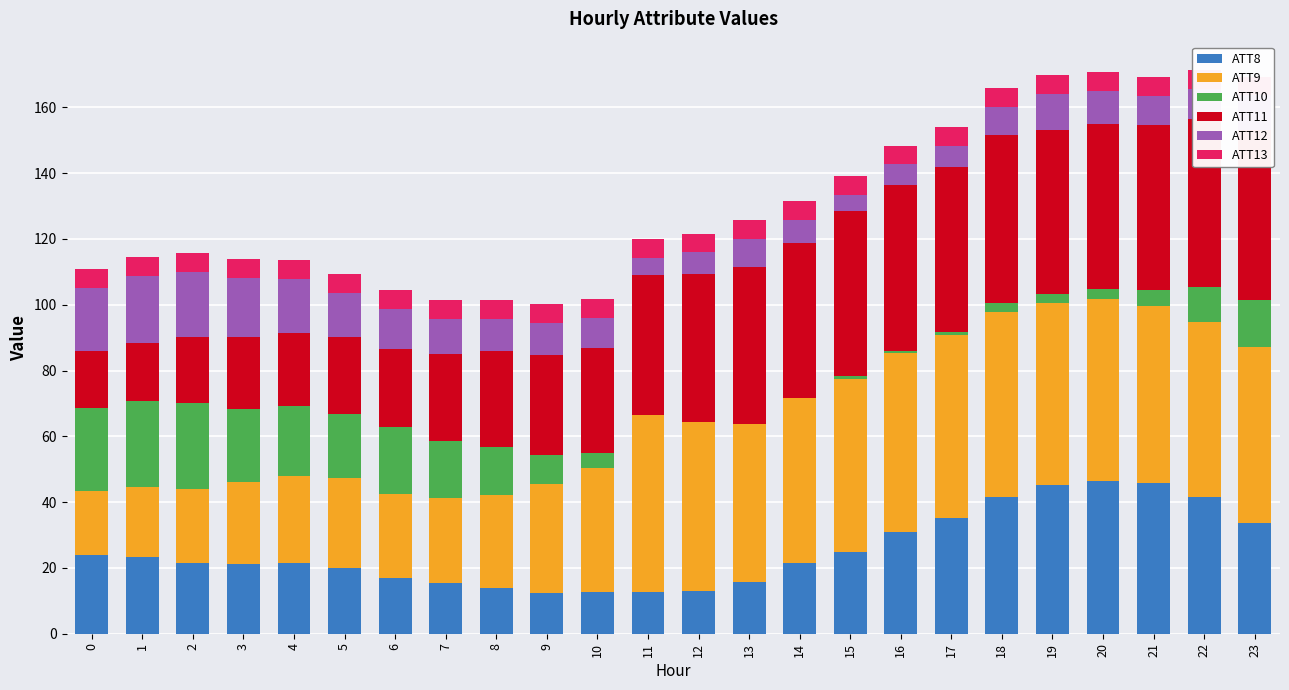

List the labels in order of ATT11 value, smallest first.

0, 1, 2, 4, 3, 5, 6, 7, 8, 9, 10, 11, 12, 14, 13, 19, 21, 15, 20, 17, 16, 18, 22, 23